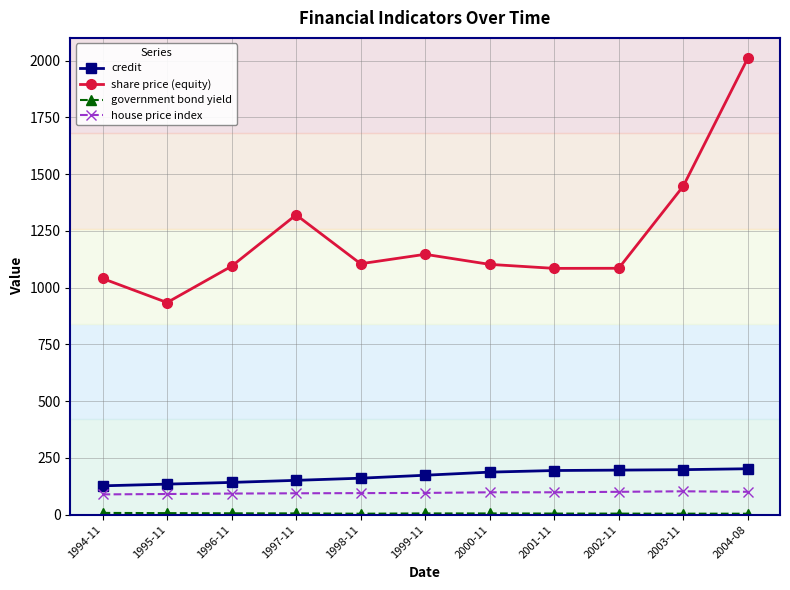

Does the chart have visible grid lines?

Yes